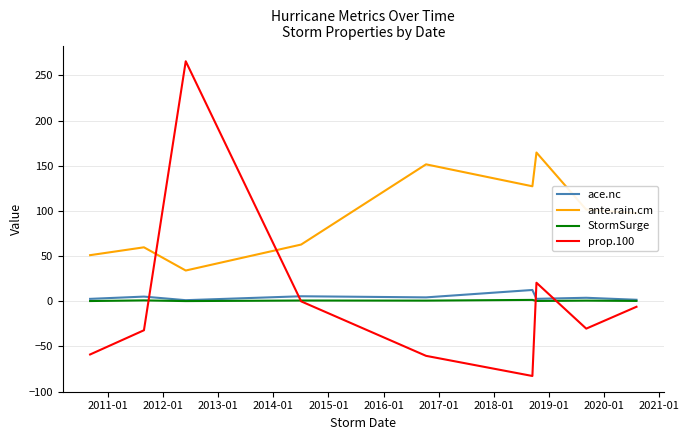

Which series has the largest total across all categories?

ante.rain.cm